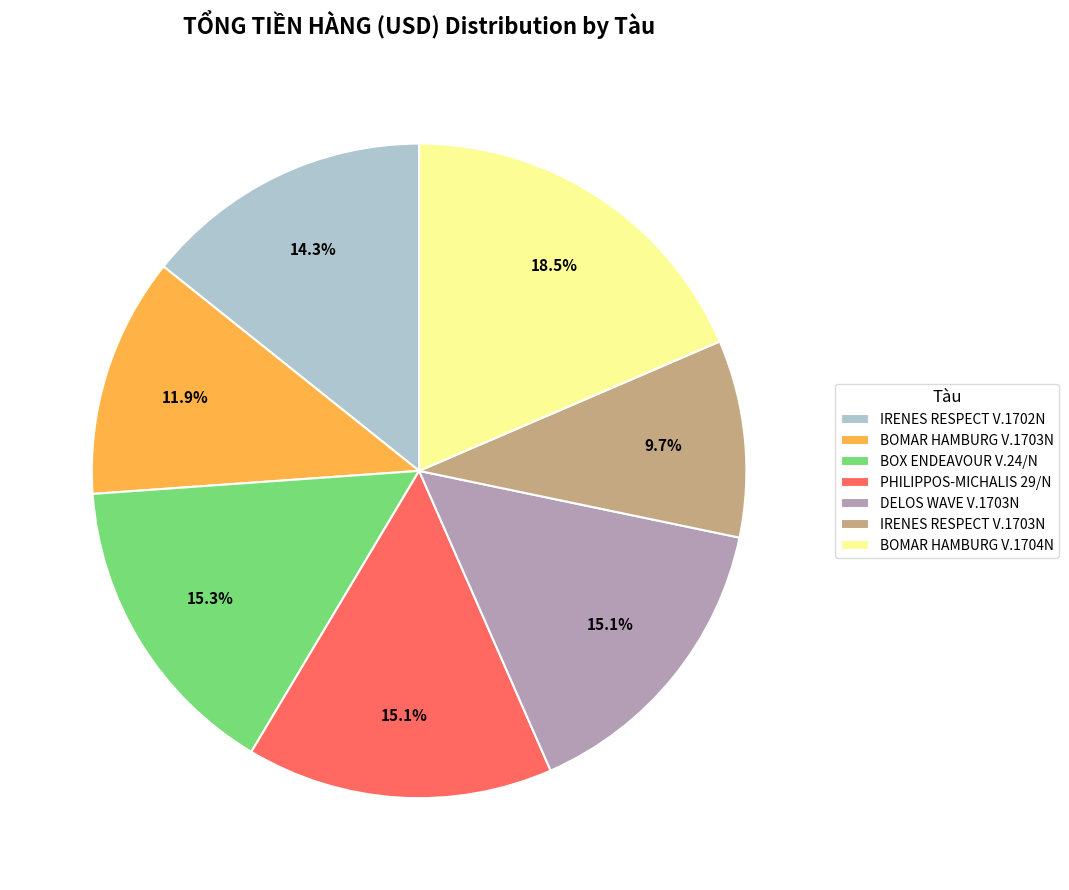

Does IRENES RESPECT V.1702N account for over 50% of the chart?

No